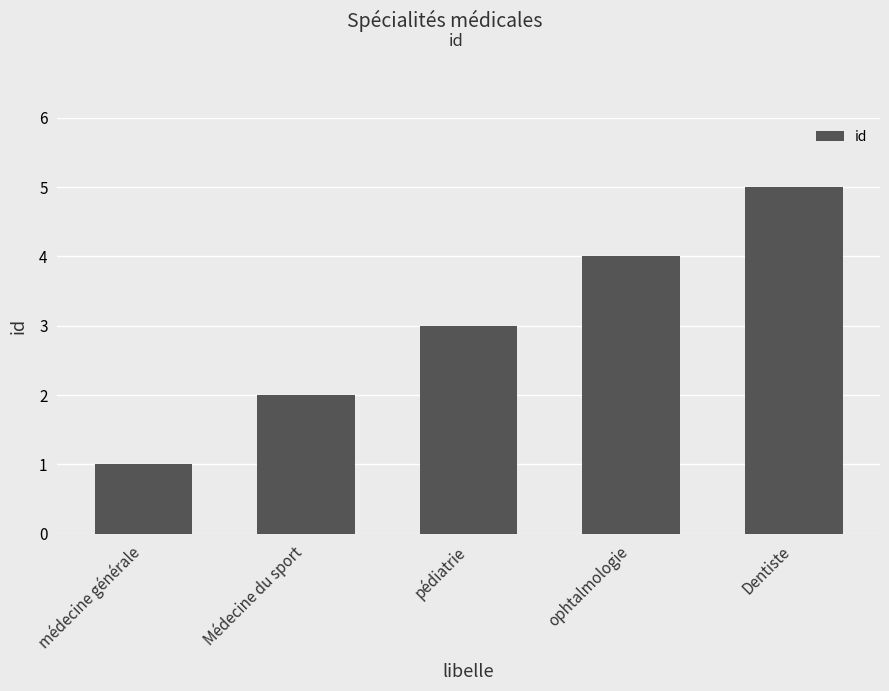

What is the label of the 3rd bar from the right?

pédiatrie